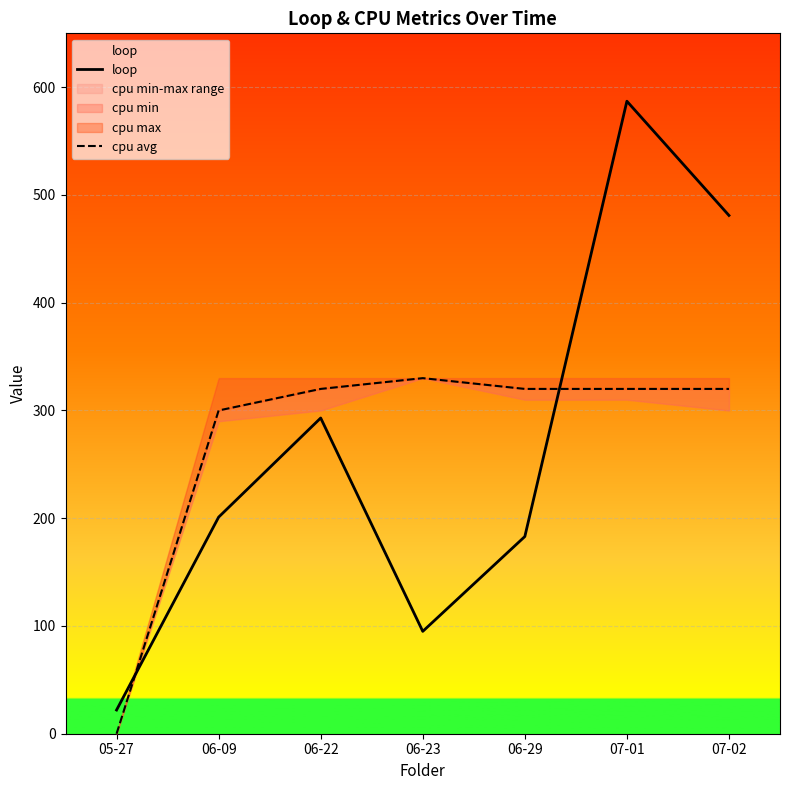

What is the value of the cpu avg point at the 4th from the left?

330